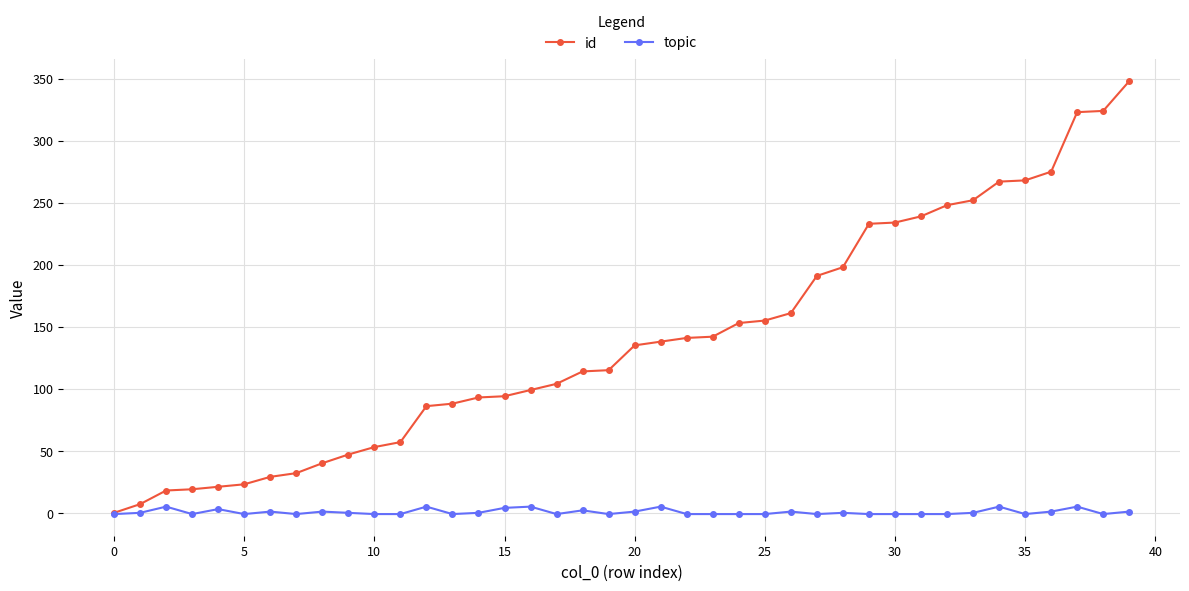

What is the difference between the second highest and minimum values in the id series?

324